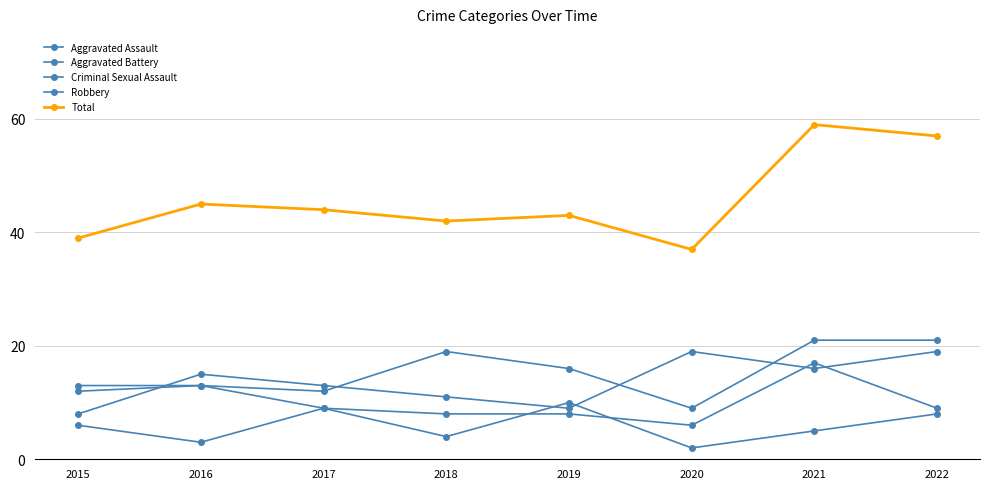

True or false: Aggravated Assault and Criminal Sexual Assault cross at least once.

False